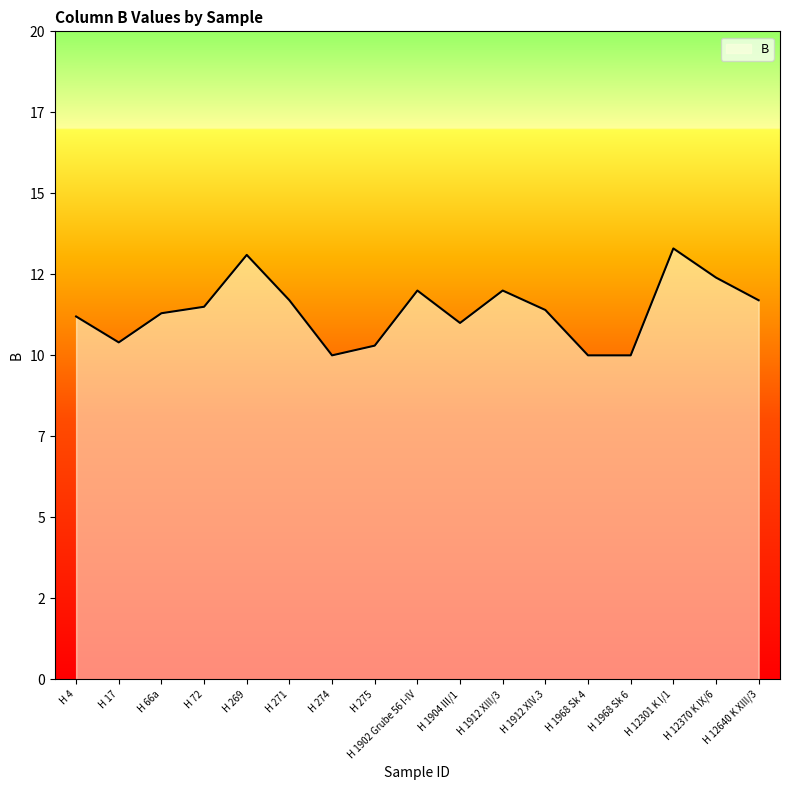

Which label corresponds to the largest value in the chart?

H 12301 K I/1